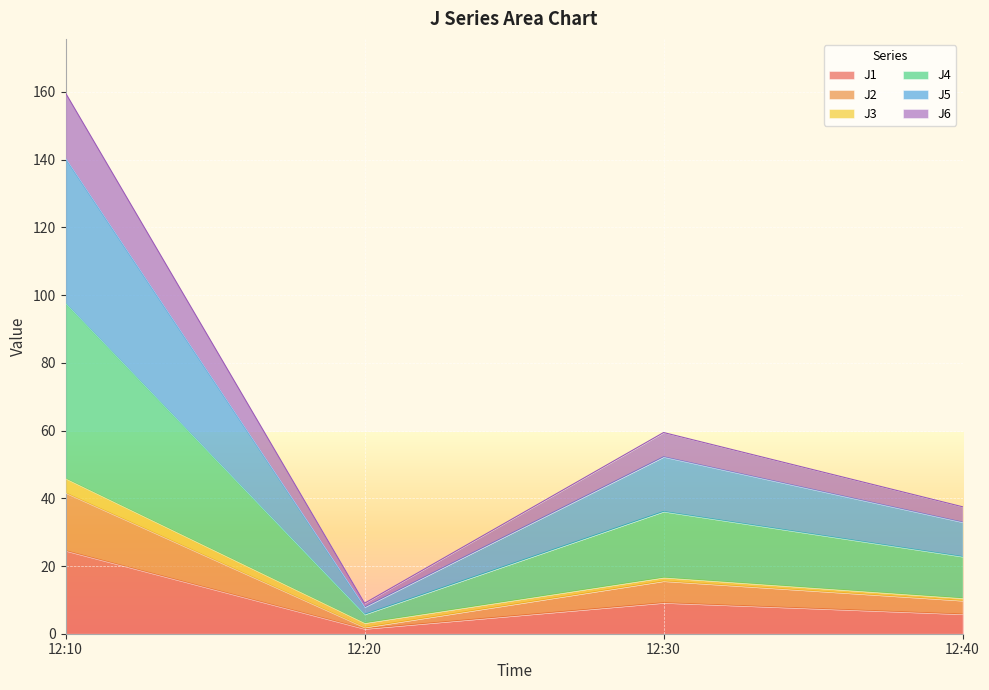

At which category is the sum across all series the highest?

12:10